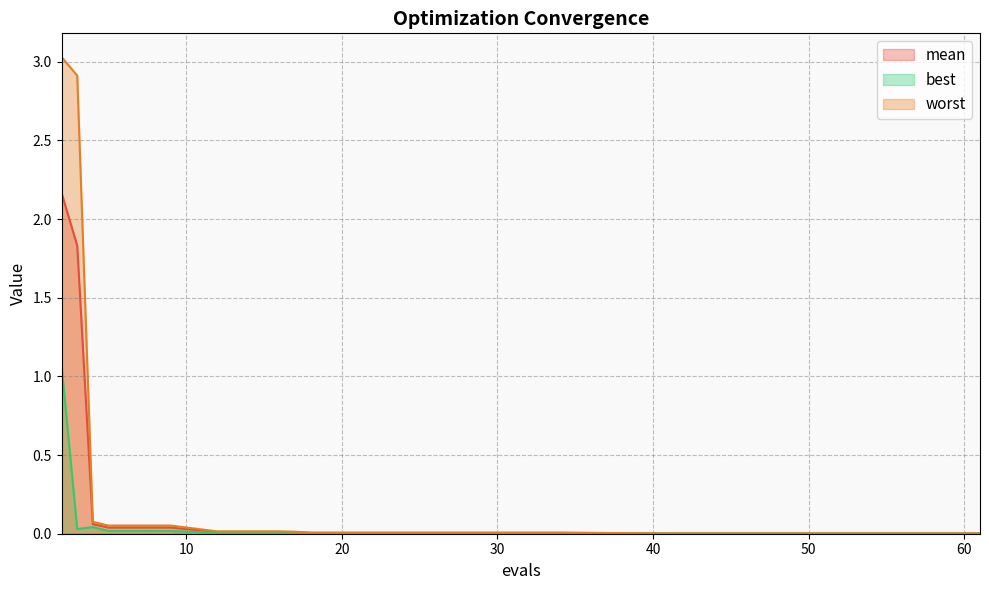

Rank the series at 61 from highest to lowest value.

worst, mean, best